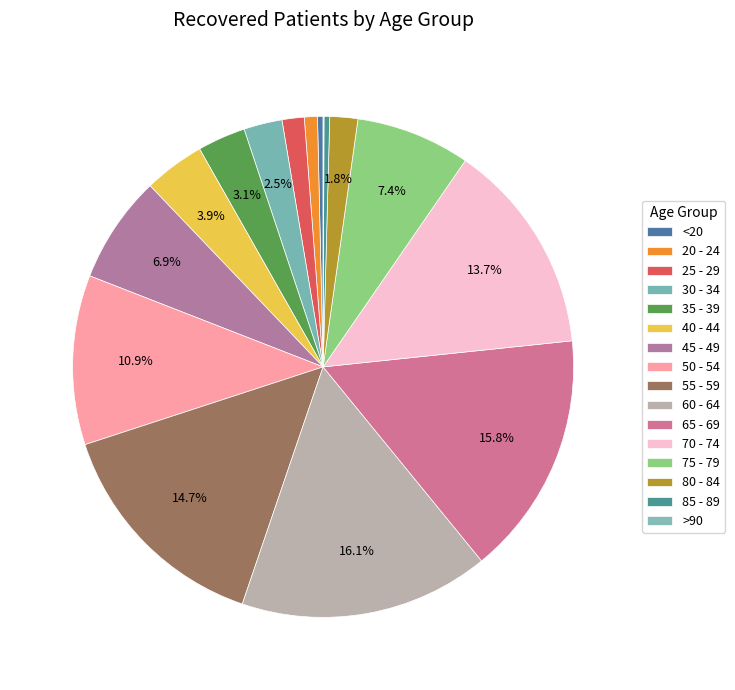

The 55 - 59 slice represents 15% of the pie. True or false?

True